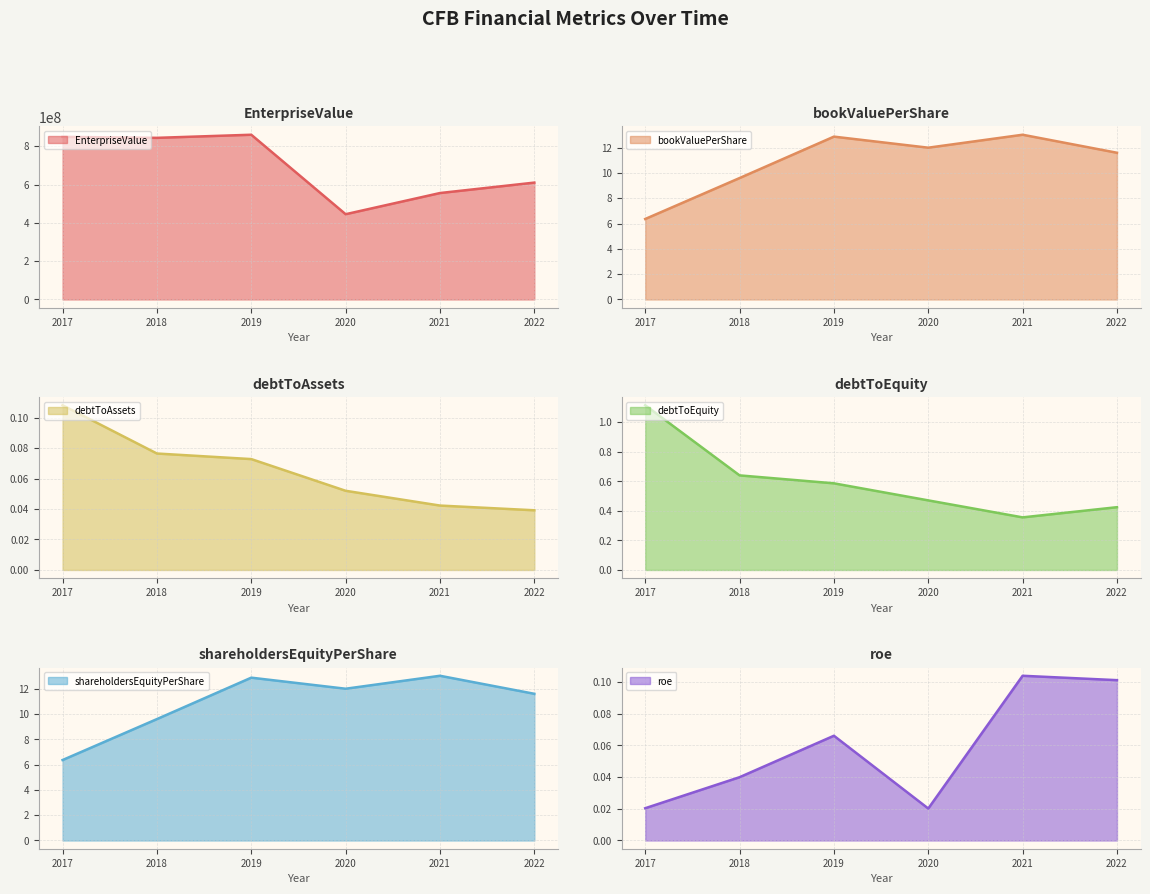

The roe series shows 0.0 at 2017. True or false?

False